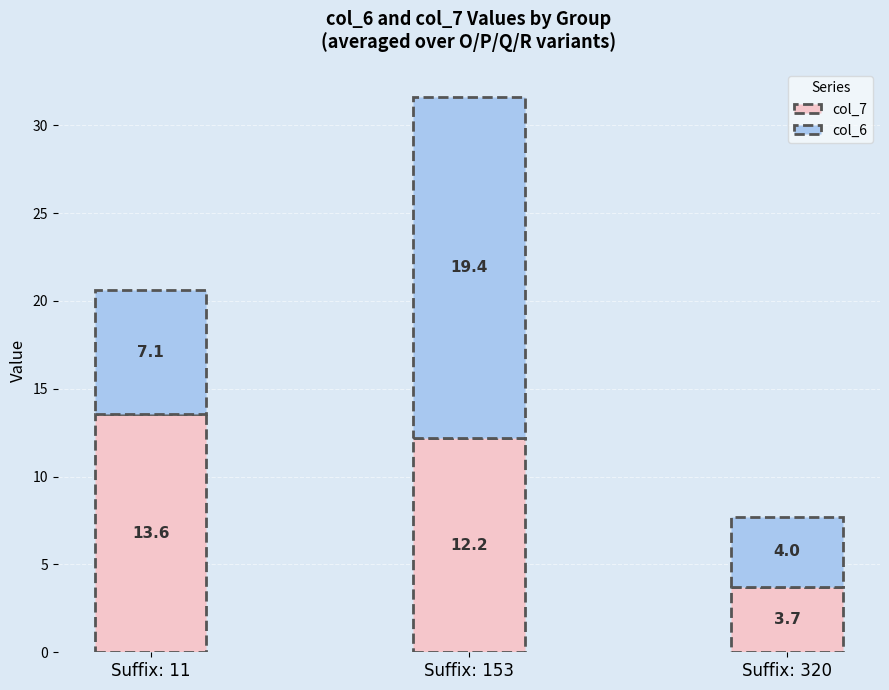

What is the value of the col_7 bar at the 3rd from the left?

3.7